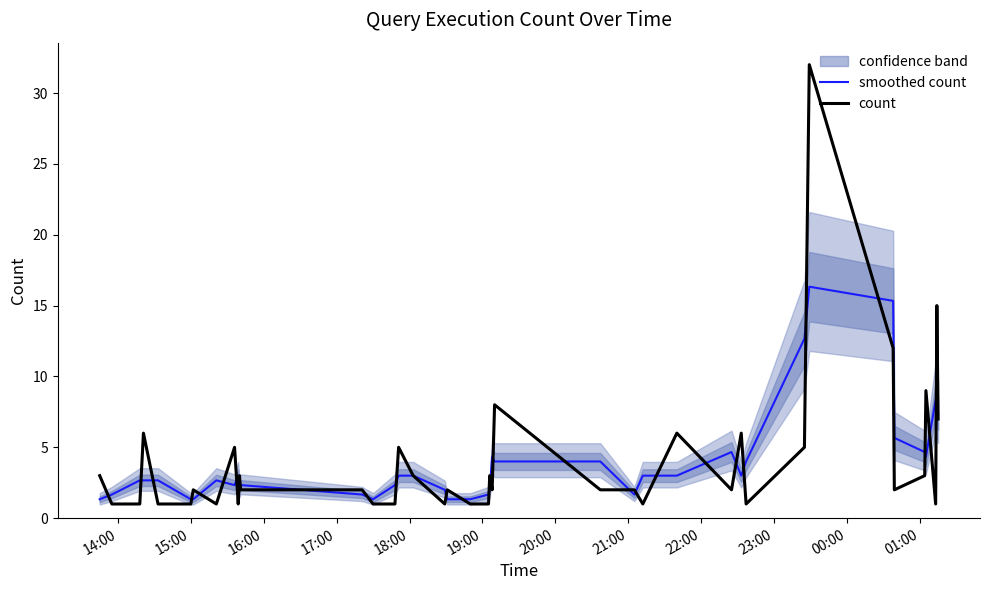

What is the average value of the smoothed count series?

4.0